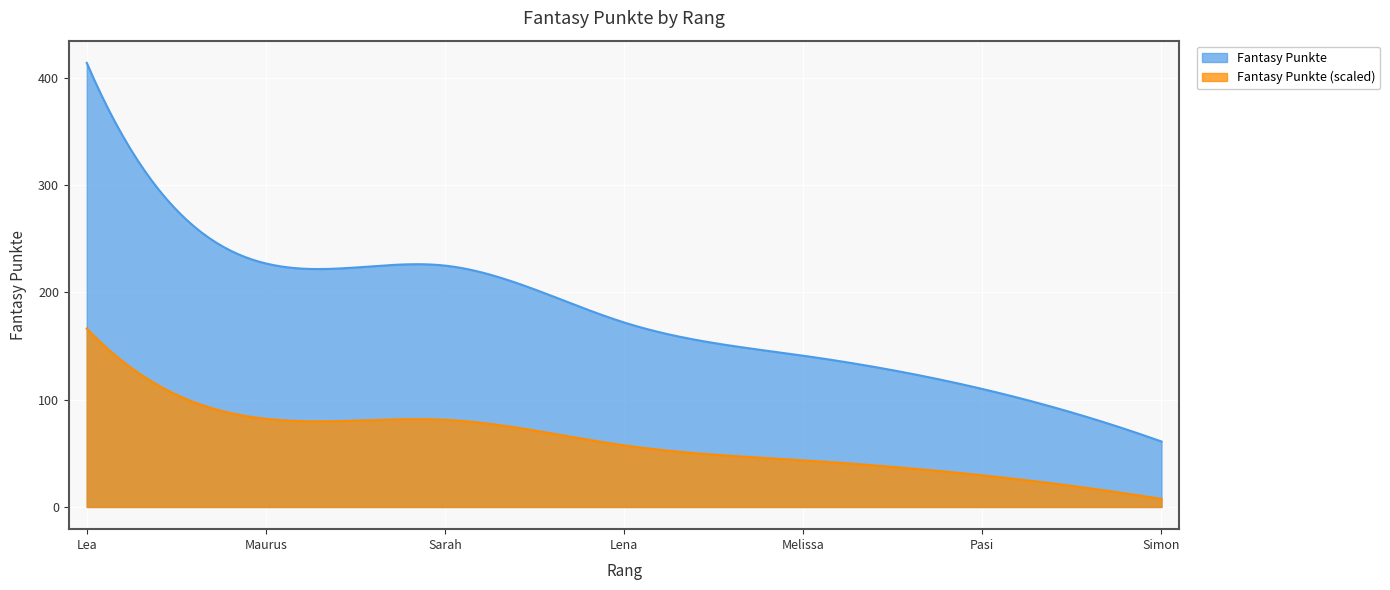

What is the average value?

193